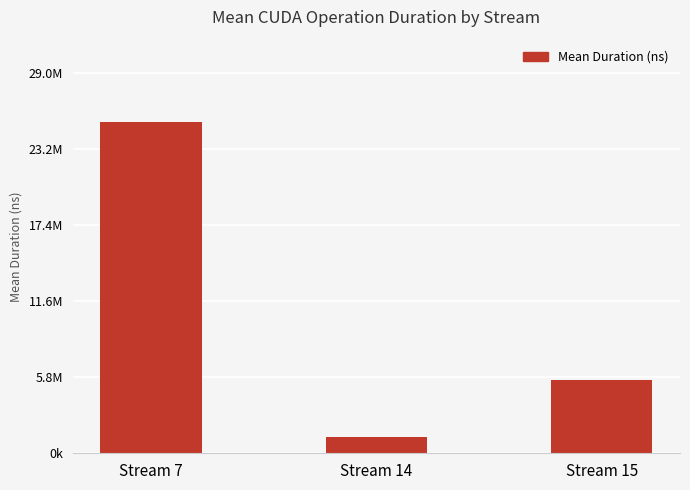

Rank the categories by value from highest to lowest.

Stream 7, Stream 15, Stream 14